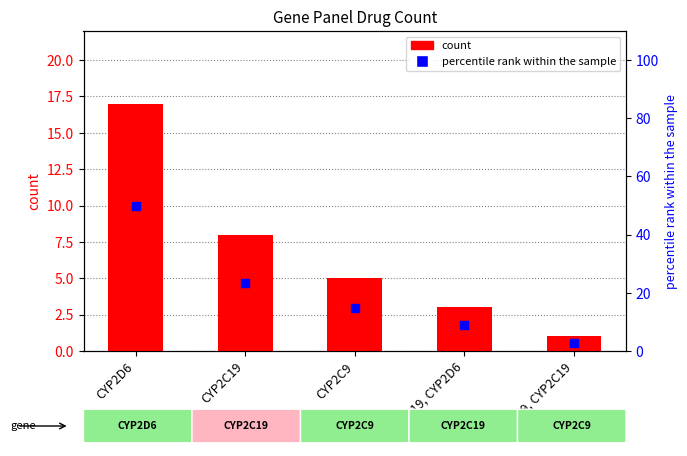

At which category is the sum across all series the highest?

CYP2D6